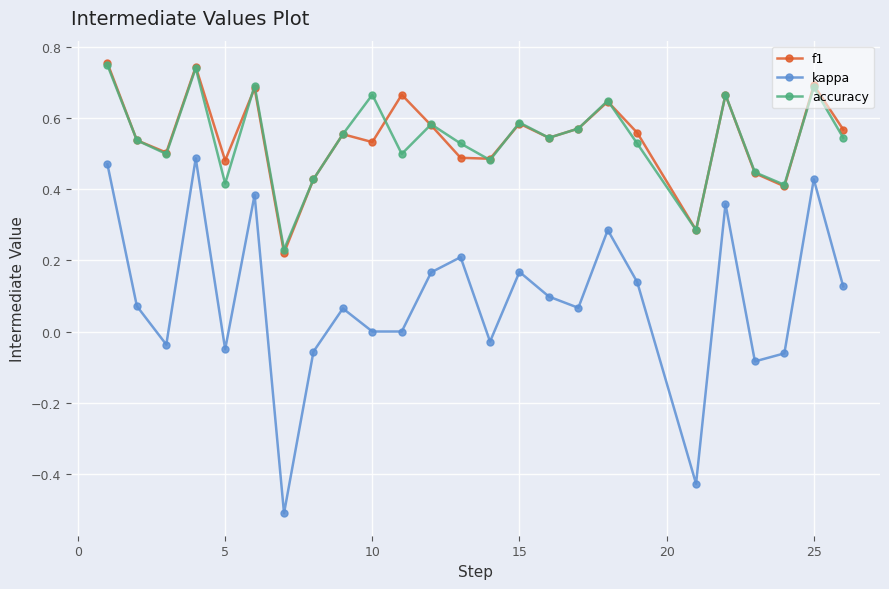

True or false: kappa and accuracy cross at least once.

False